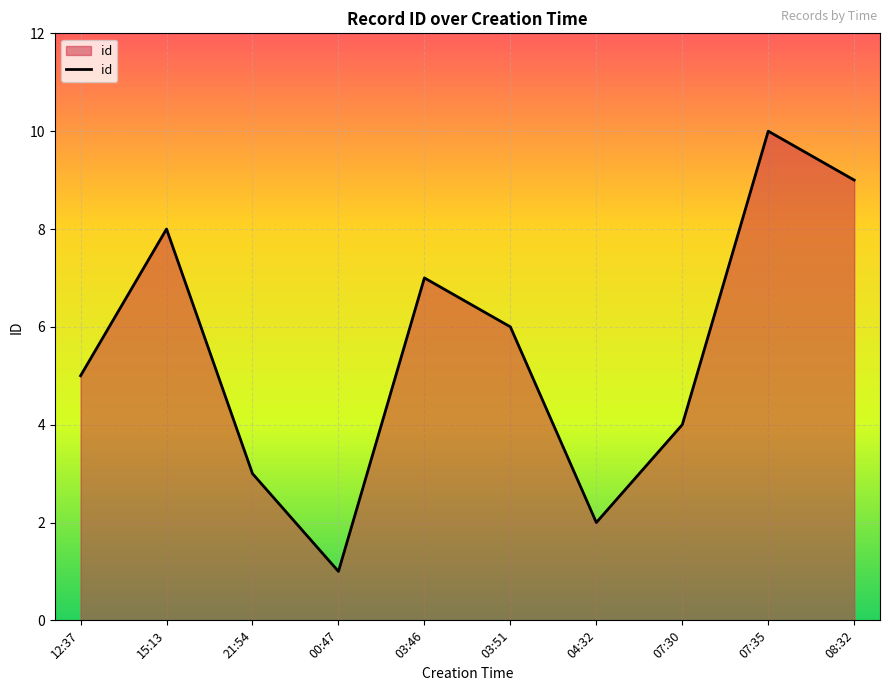

Is it true that the value at 07:35 is 10?

True